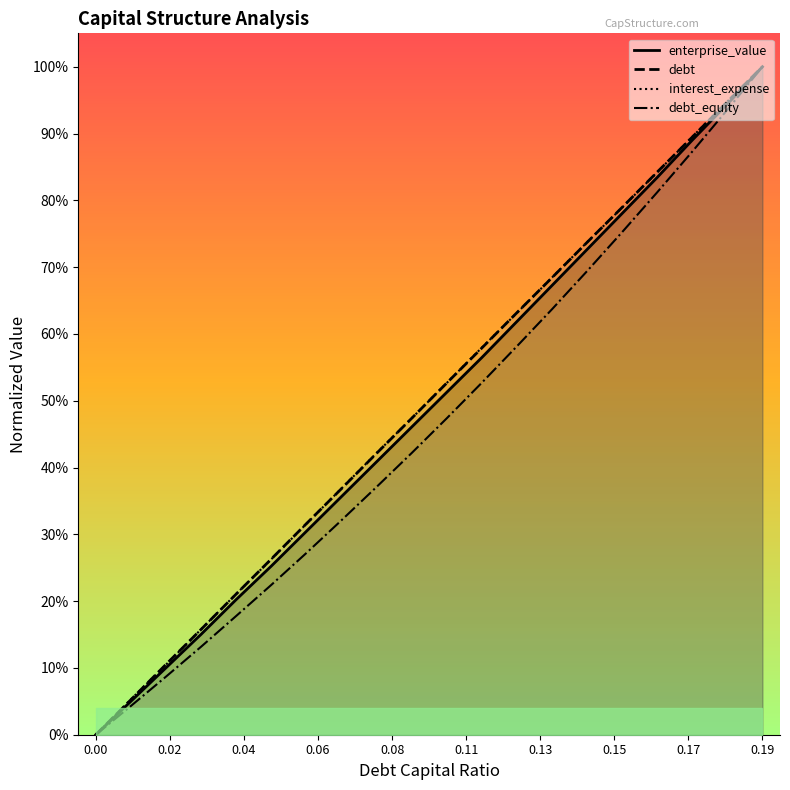

How many categories are shown in the chart?

20